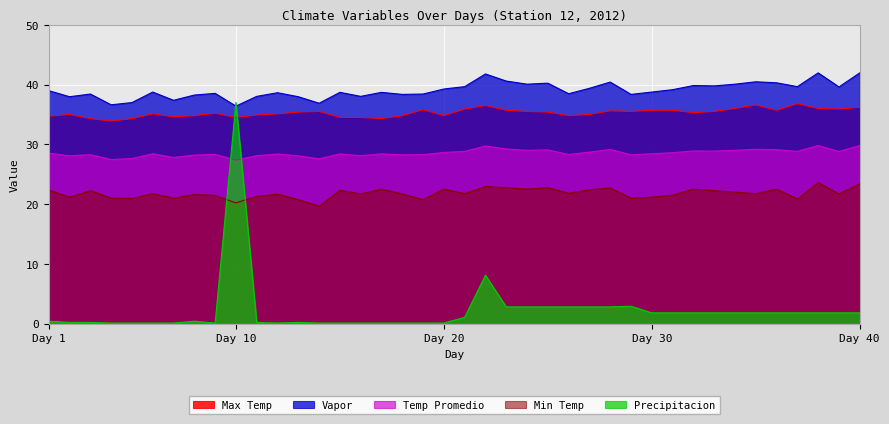

Is the value of Precipitacion at 35 greater than the value of Temp Promedio at 29?

No